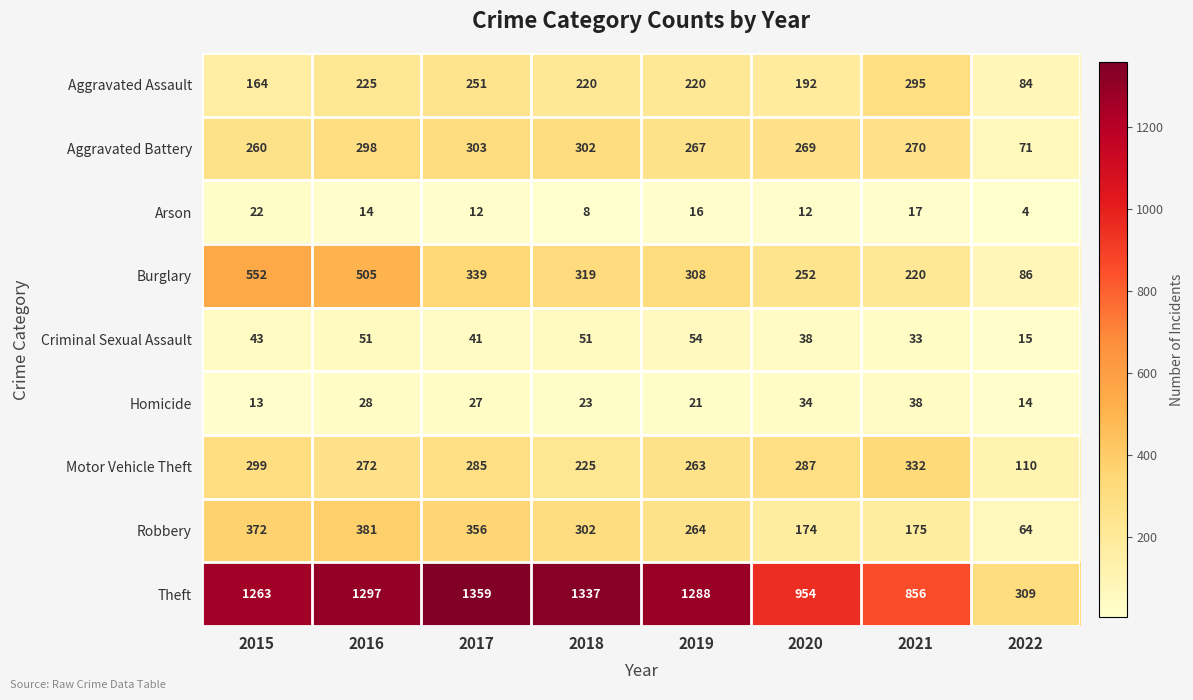

At which category is the sum across all series the highest?

2016